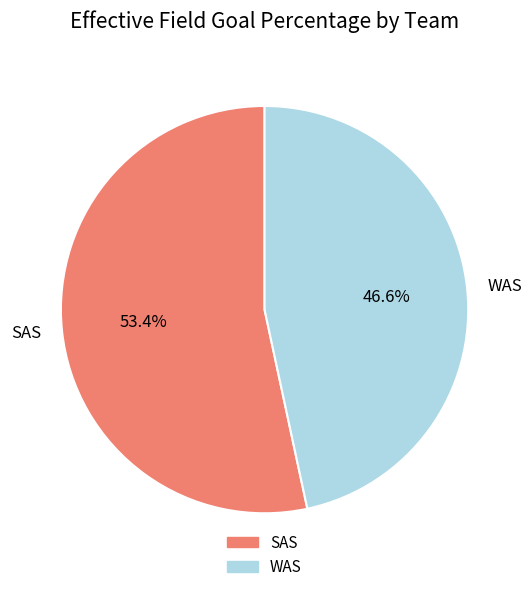

Is there a majority slice in this chart?

Yes